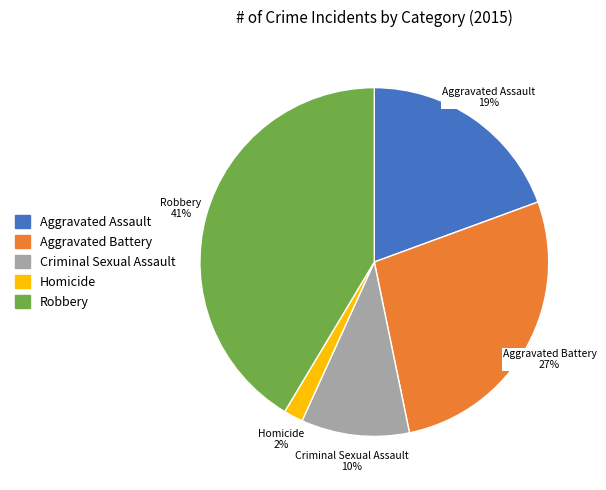

To the nearest percent, what portion does Aggravated Assault represent?

19%